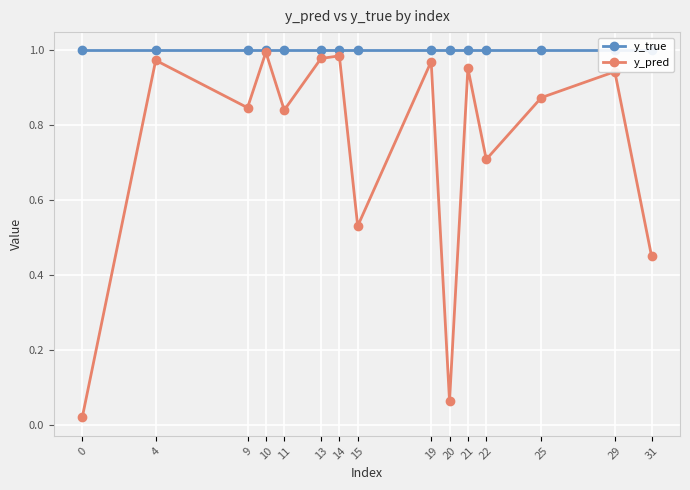

What is the greatest value displayed?

1.0